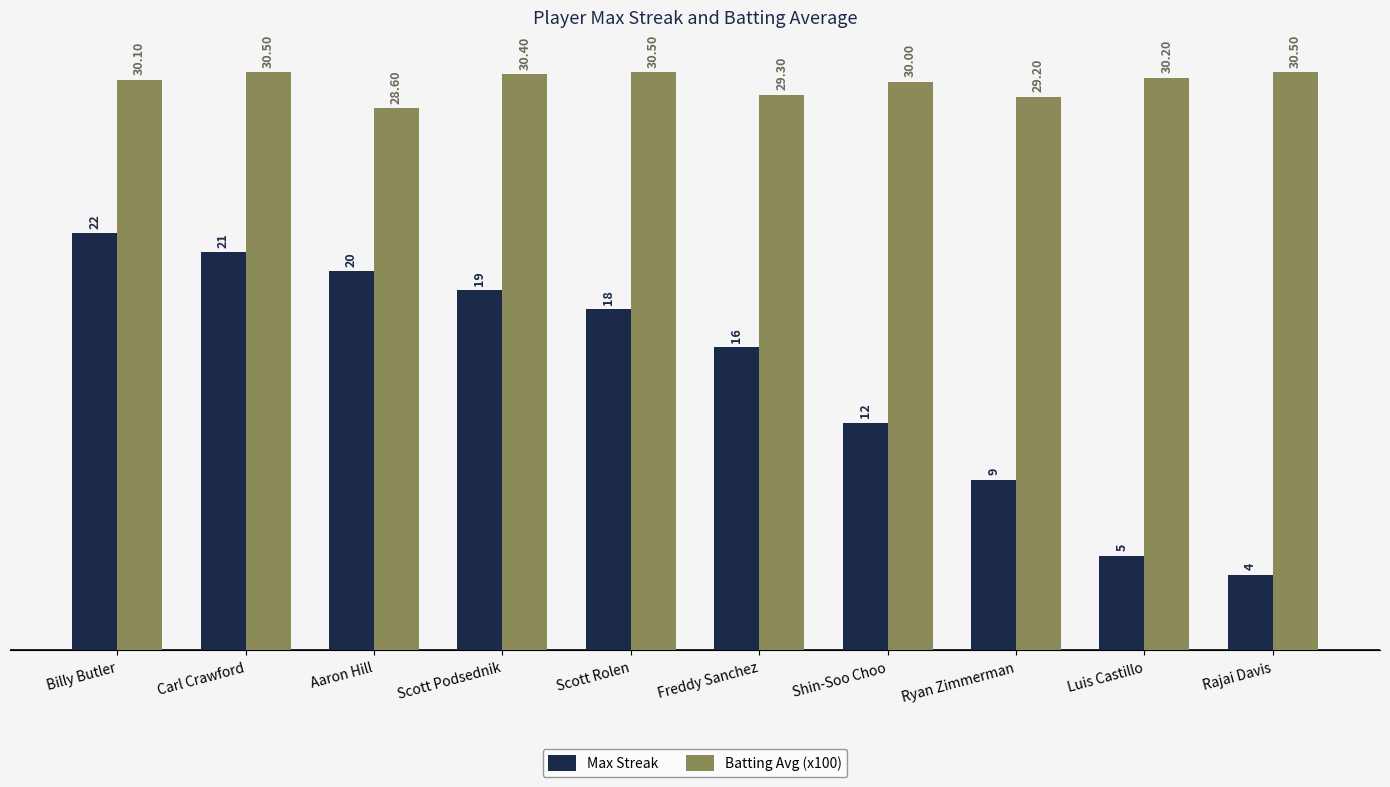

Reading left to right, what are all the values shown in this chart?

Max Streak: Billy Butler=22.0	Carl Crawford=21.0	Aaron Hill=20.0	Scott Podsednik=19.0	Scott Rolen=18.0	Freddy Sanchez=16.0	Shin-Soo Choo=12.0	Ryan Zimmerman=9.0	Luis Castillo=5.0	Rajai Davis=4.0
Batting Avg (x100): Billy Butler=30.1	Carl Crawford=30.5	Aaron Hill=28.6	Scott Podsednik=30.4	Scott Rolen=30.5	Freddy Sanchez=29.3	Shin-Soo Choo=30.0	Ryan Zimmerman=29.2	Luis Castillo=30.2	Rajai Davis=30.5